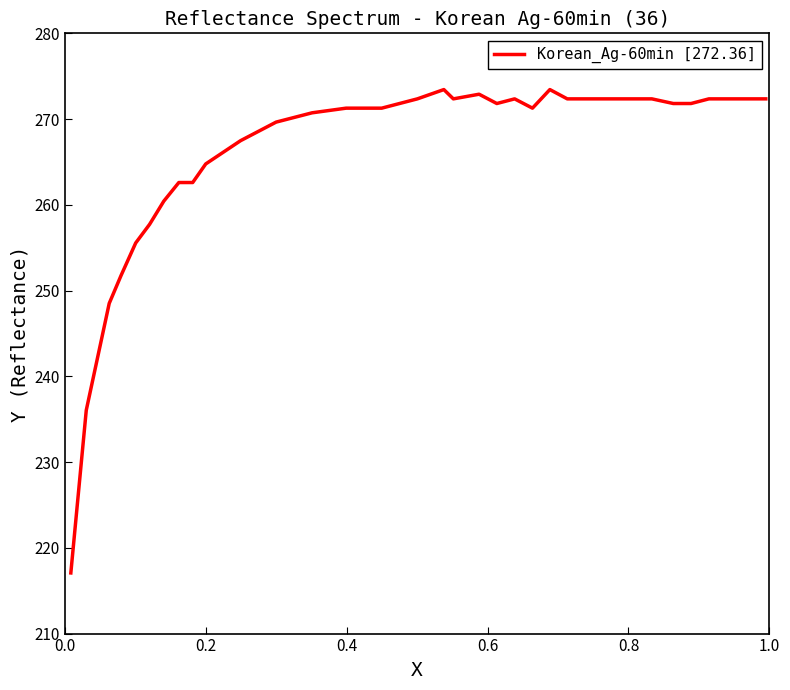

What is the difference between the maximum and minimum values?

56.4